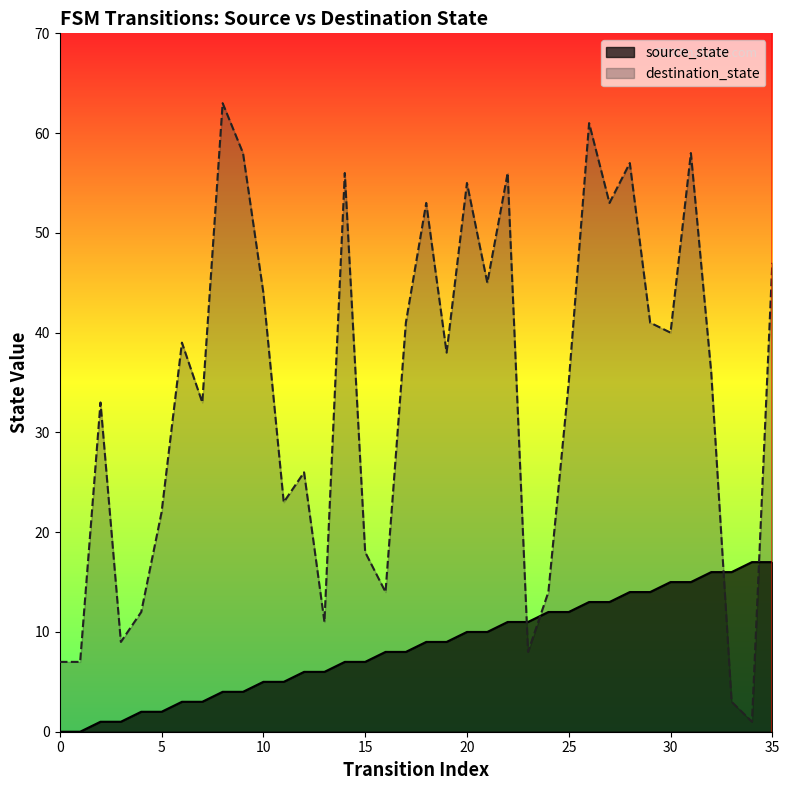

What is the spread (max minus min) of values at 28?

43